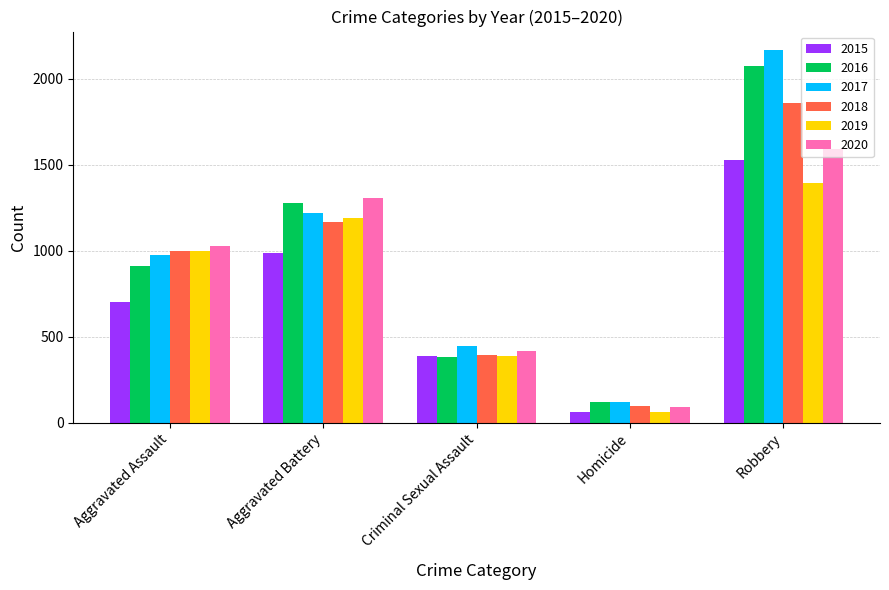

Is it true that 2019 equals 1860 at Robbery?

False